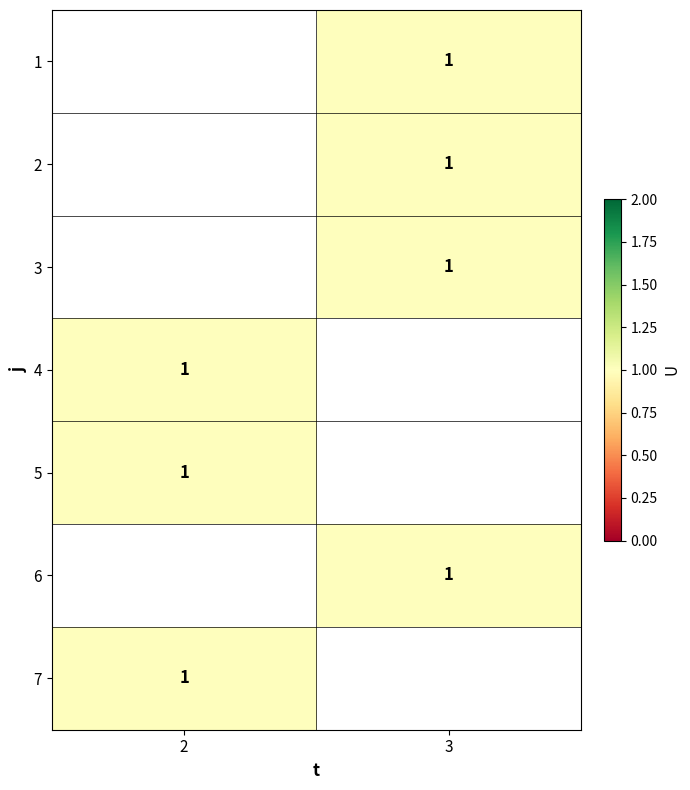

List the labels in order of 7 value, smallest first.

2, 3